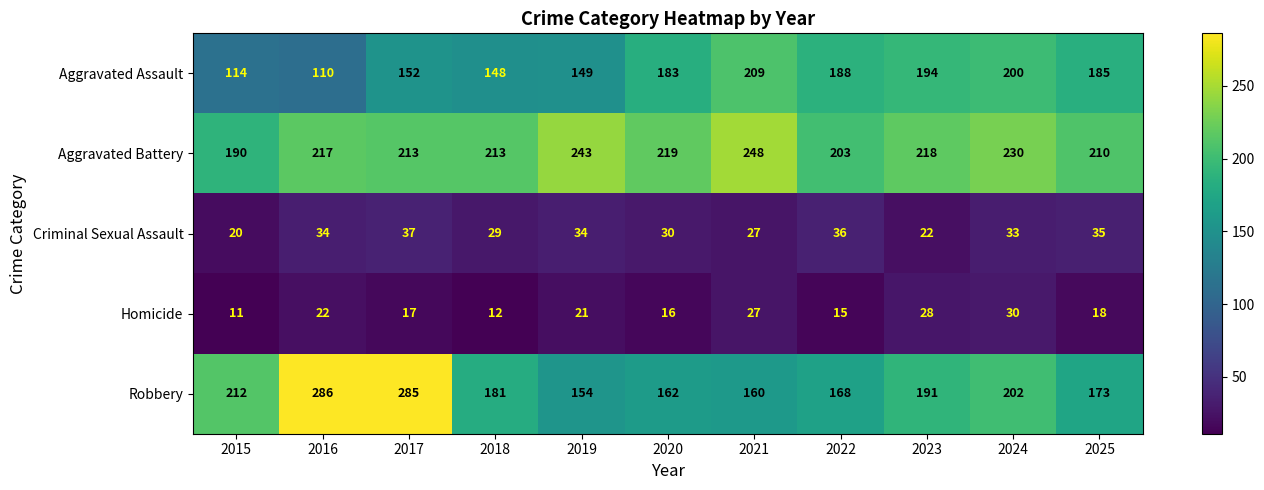

Which series has the largest range (max minus min)?

Robbery